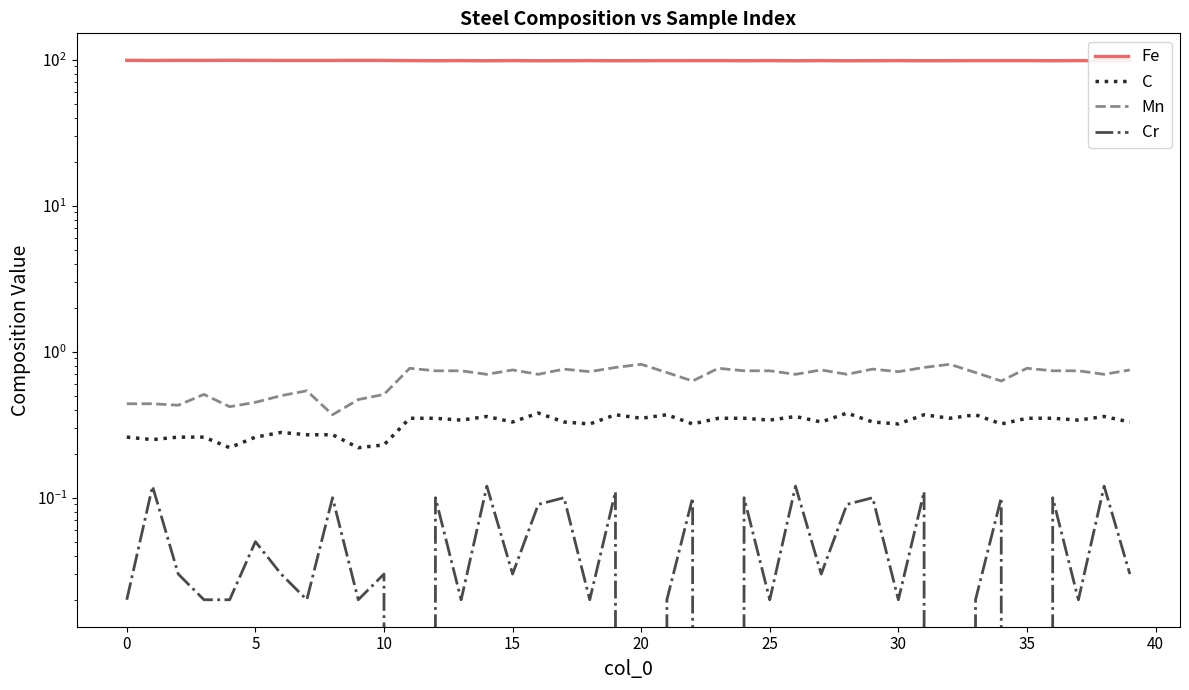

What is the label of the 39th point from the left?

38